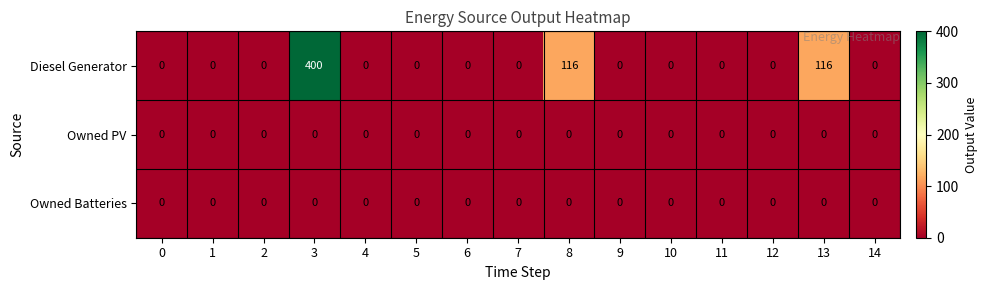

At how many categories does at least one series exceed 331?

1